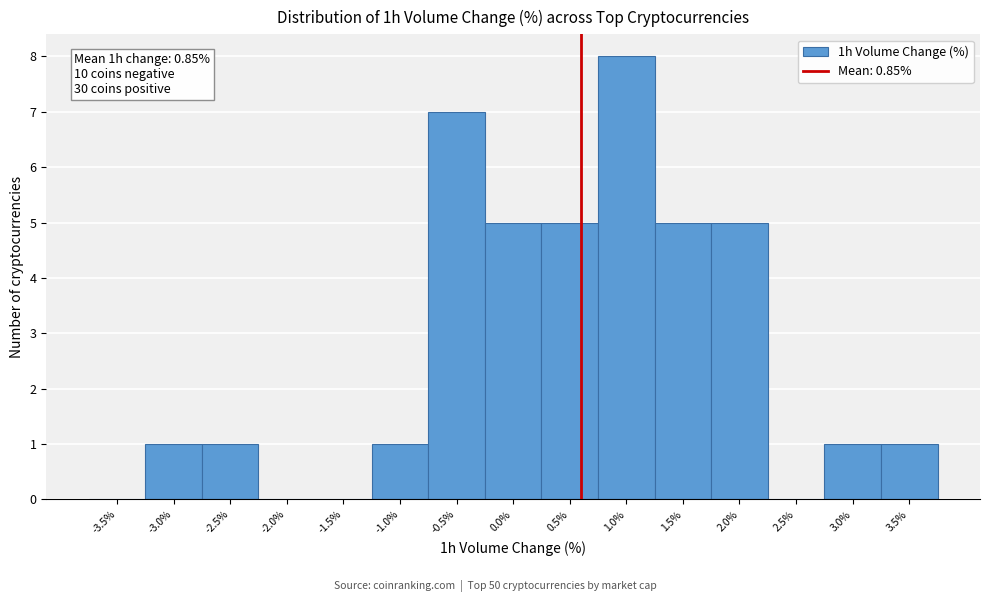

Reading right to left, what are all the values shown in this chart?

3.5%=1	3.0%=1	2.5%=0	2.0%=5	1.5%=5	1.0%=8	0.5%=5	0.0%=5	-0.5%=7	-1.0%=1	-1.5%=0	-2.0%=0	-2.5%=1	-3.0%=1	-3.5%=0